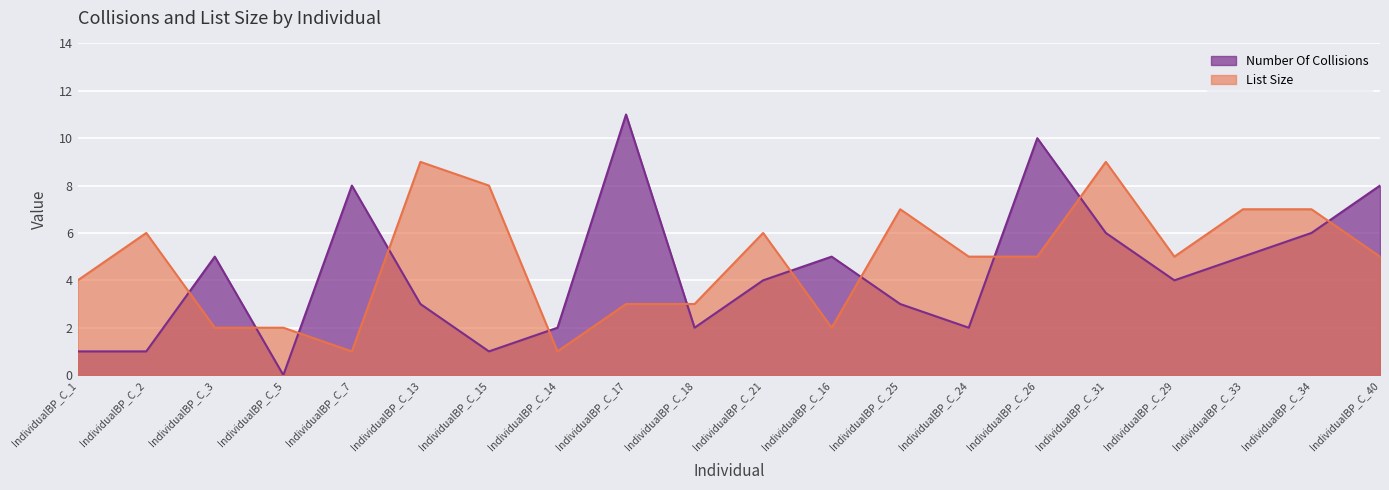

What is the average value of the Number Of Collisions series?

4